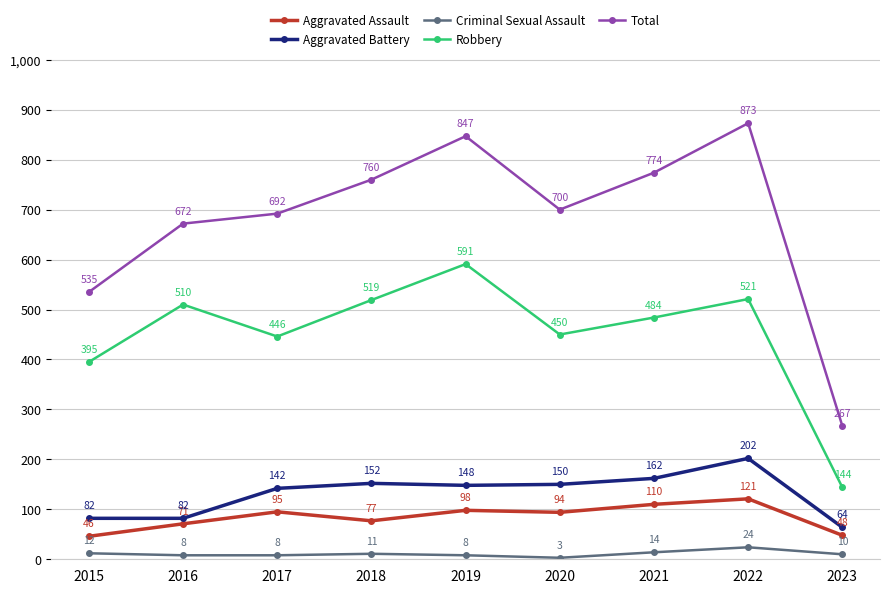

Rank the series at 2016 from highest to lowest value.

Total, Robbery, Aggravated Battery, Aggravated Assault, Criminal Sexual Assault